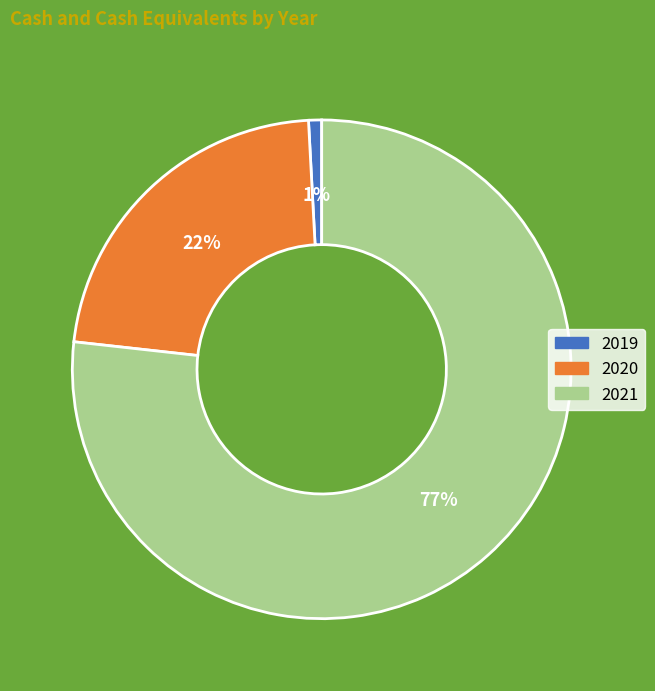

How many slices are in this pie chart?

3